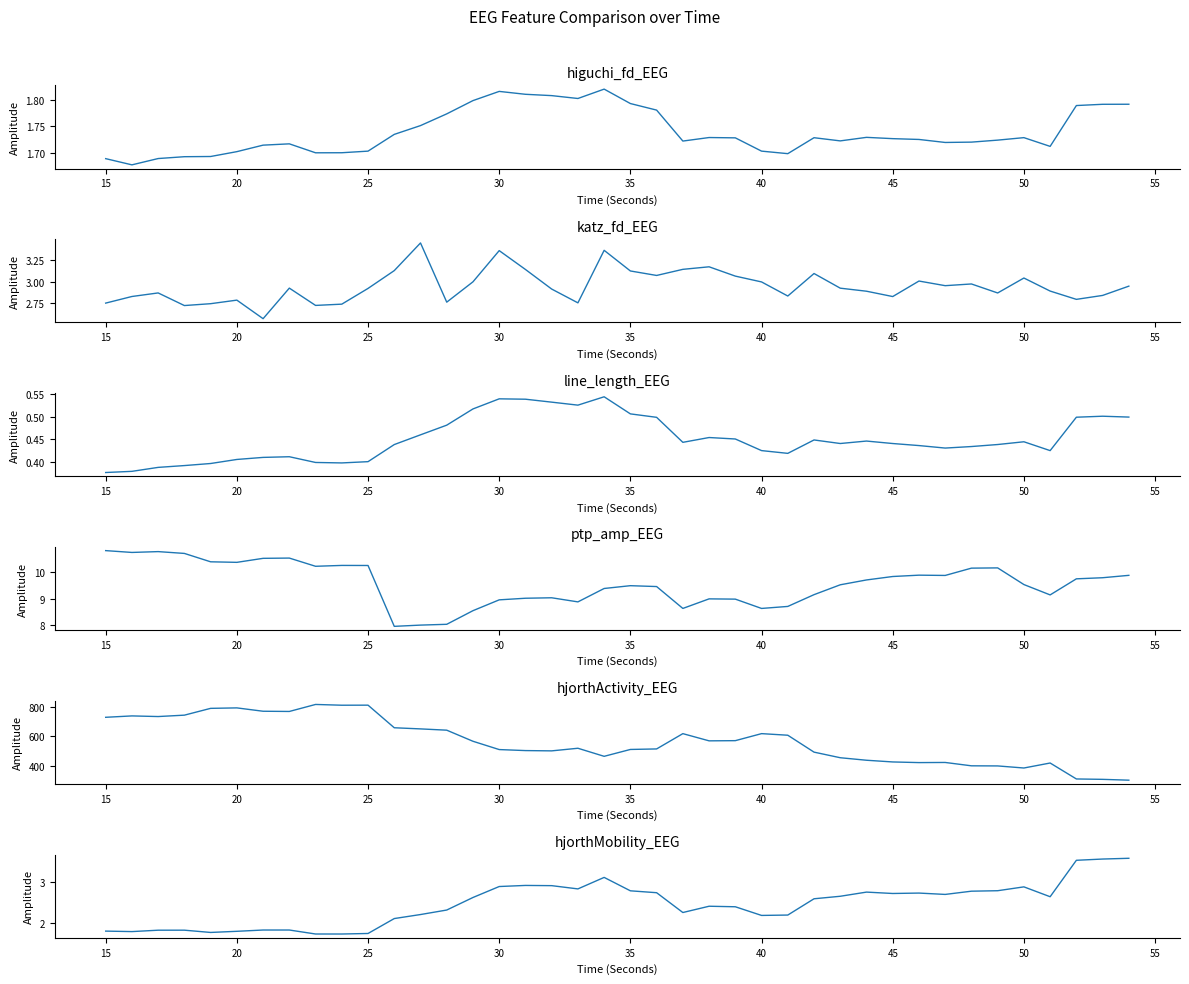

What is the value of the higuchi_fd_EEG point at the 30th from the left?

1.7